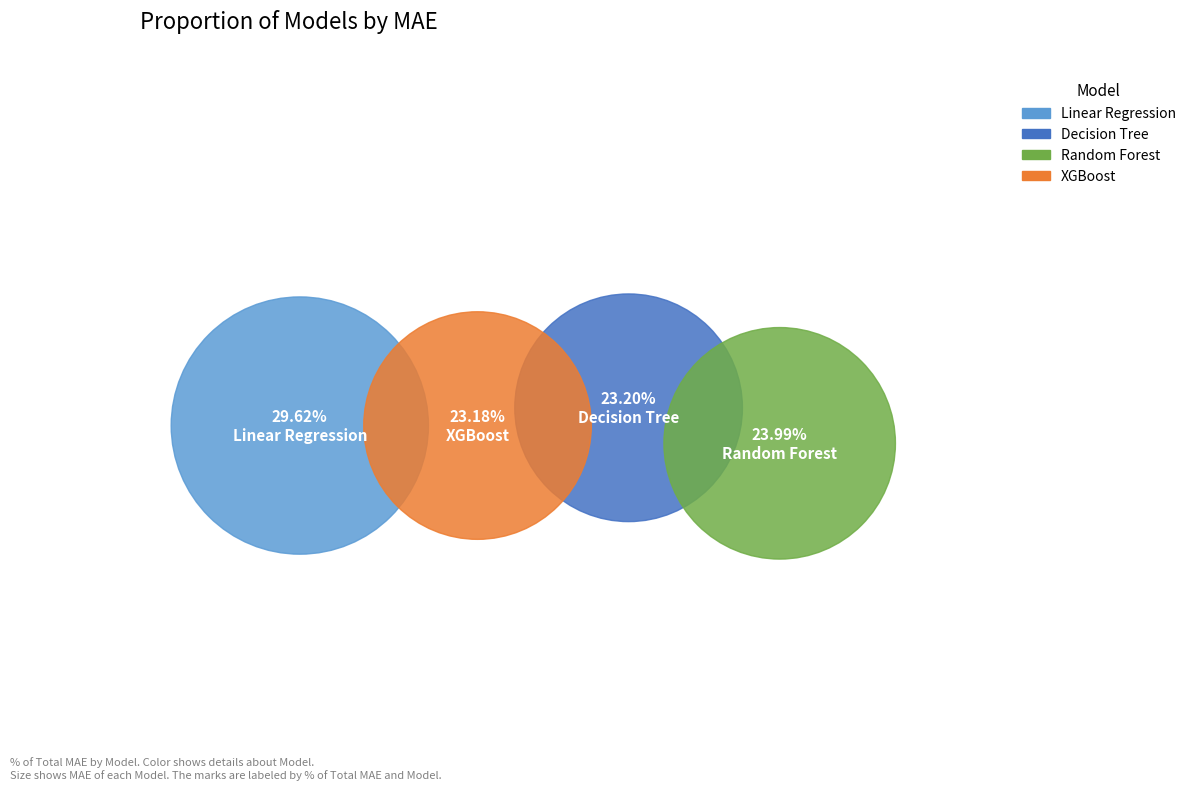

Is it true that Random Forest is 38% of the pie?

False